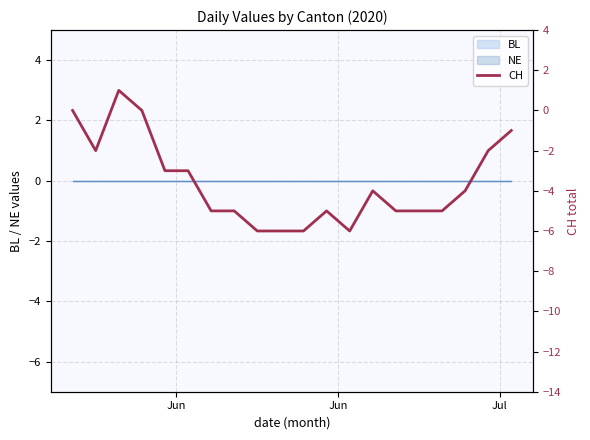

Reading left to right, what are all the values shown in this chart?

0	-2	1	0	-3	-3	-5	-5	-6	-6	-6	-5	-6	-4	-5	-5	-5	-4	-2	-1